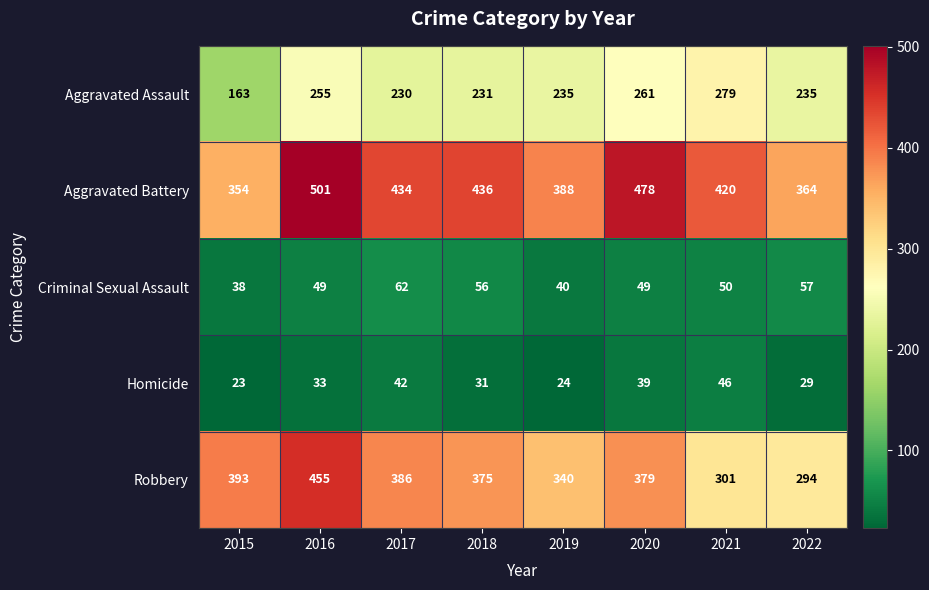

Is the value of Aggravated Assault at 2020 greater than the value of Homicide at 2020?

Yes